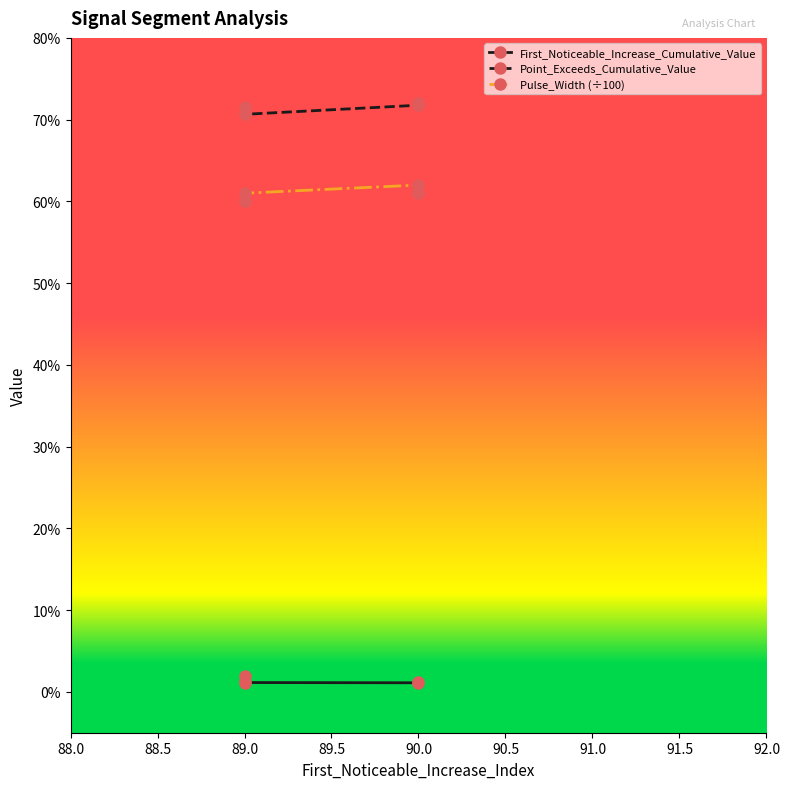

At which category does the chart reach its peak across all series?

90.0